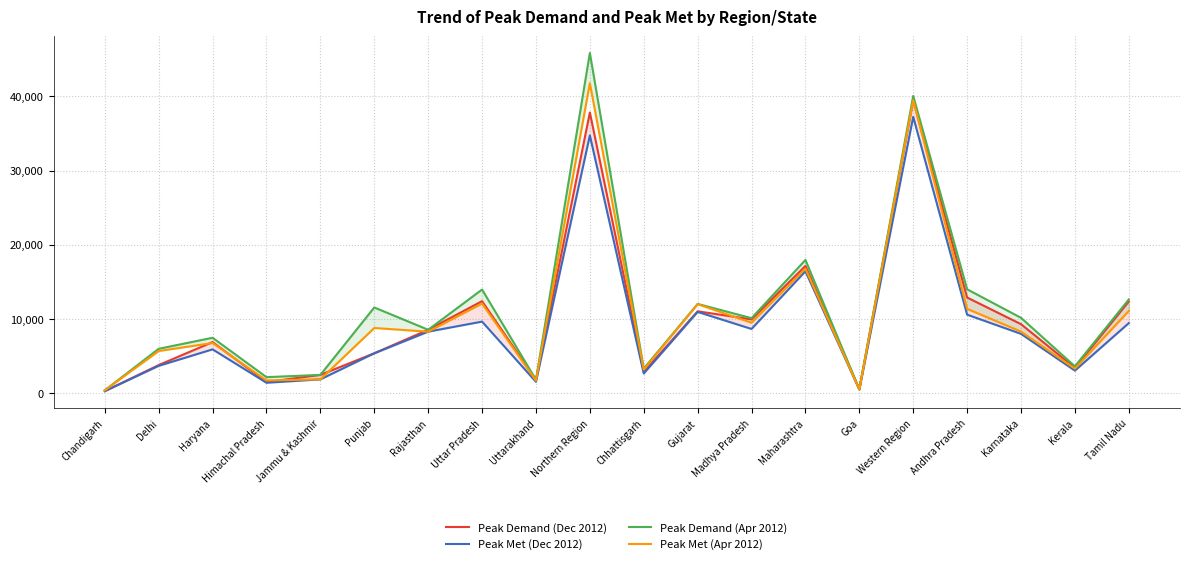

Count the number of data series in this chart.

4